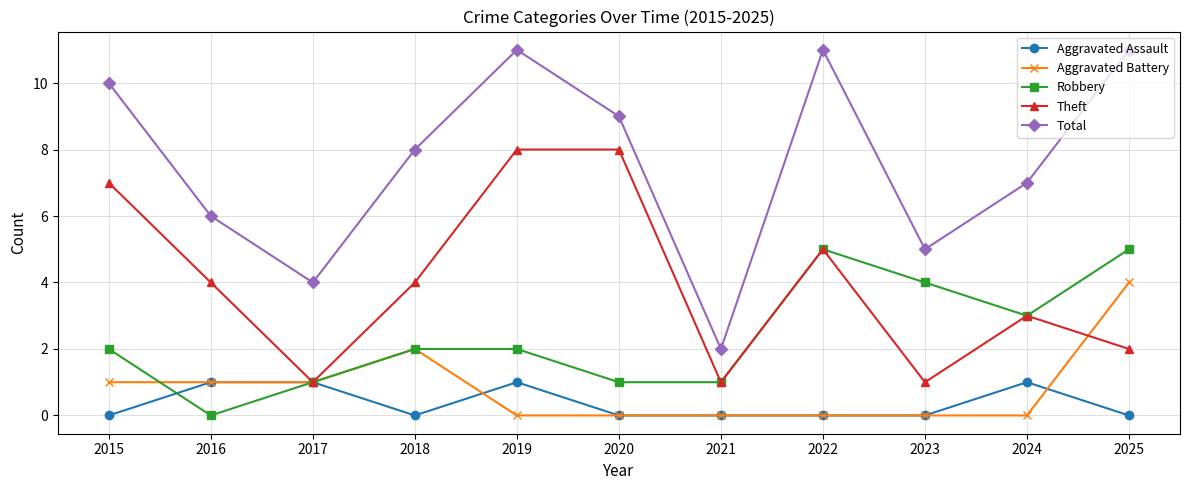

What is the total value across all series at 2015?

20